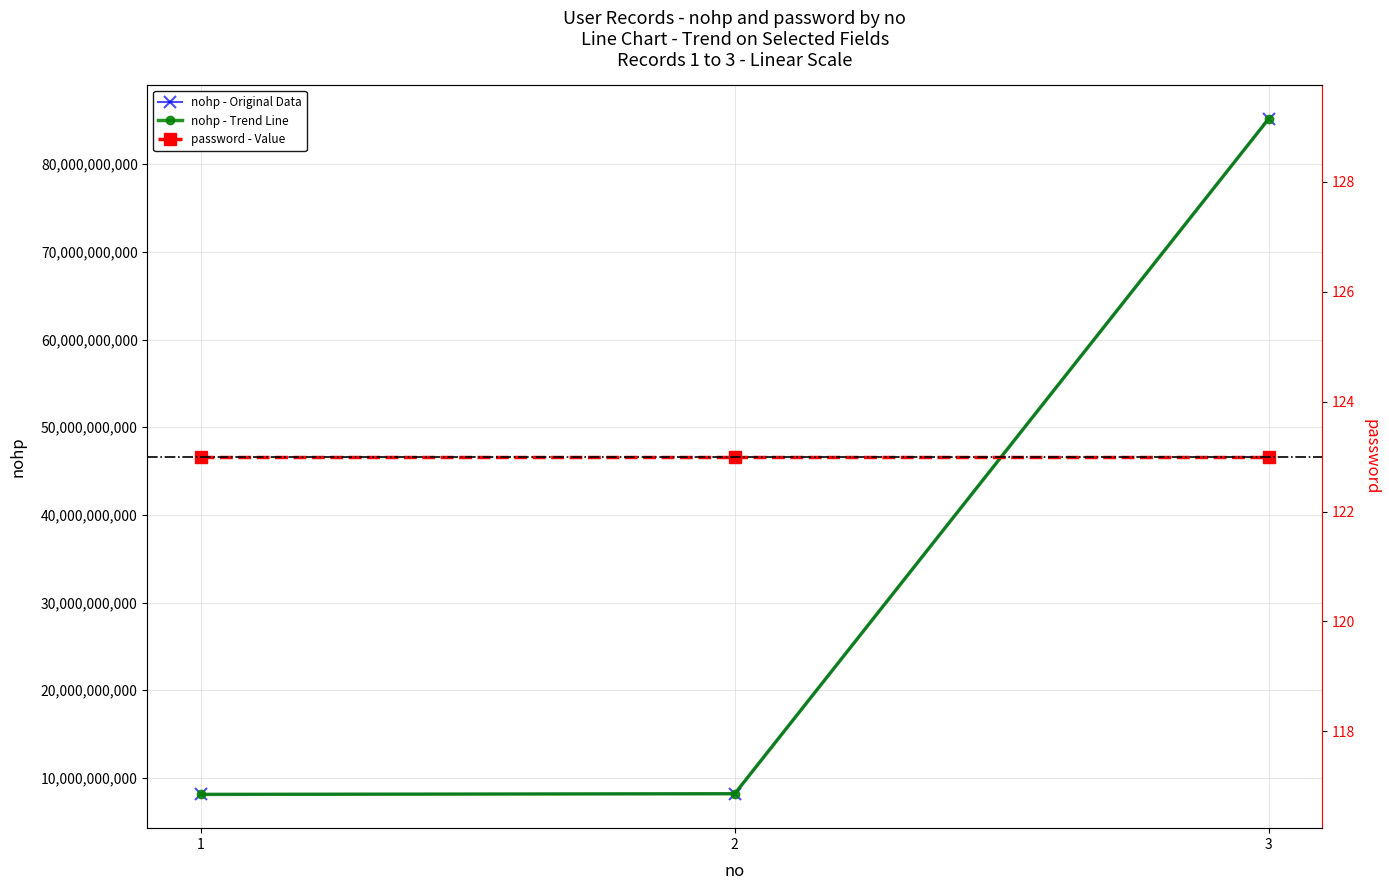

Between 2 and 1, which is larger?

2